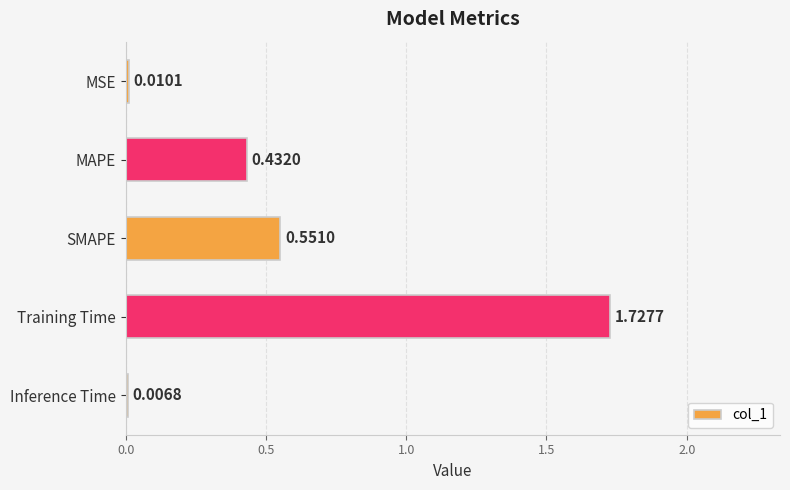

Are the bars horizontal?

Yes